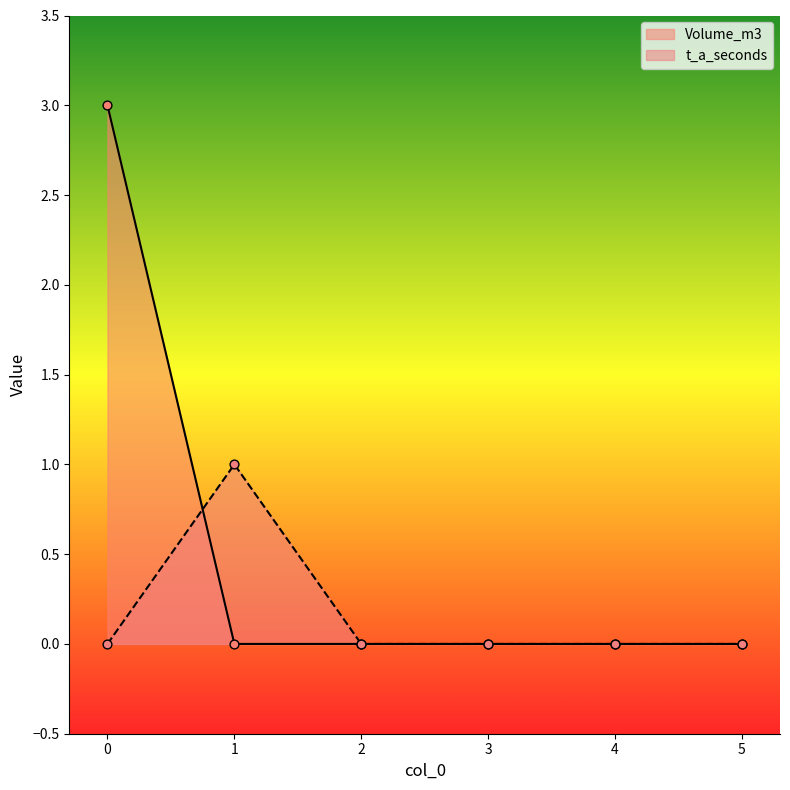

Which series contains the lowest Y value?

Volume_m3